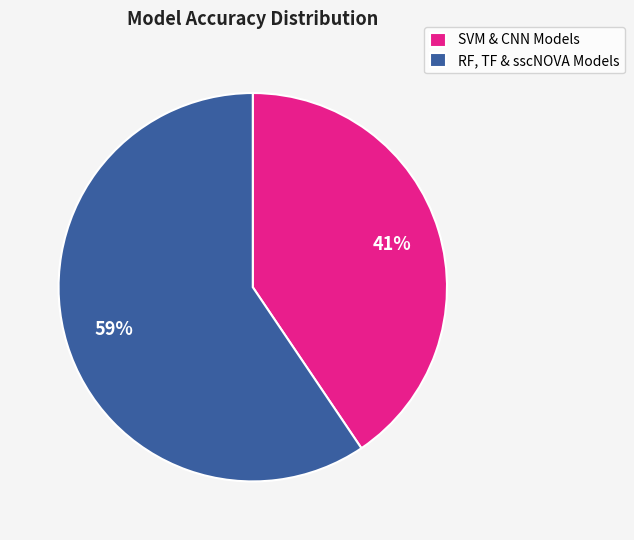

To the nearest percent, what is the combined percentage of RF, TF & sscNOVA Models and SVM & CNN Models?

100%